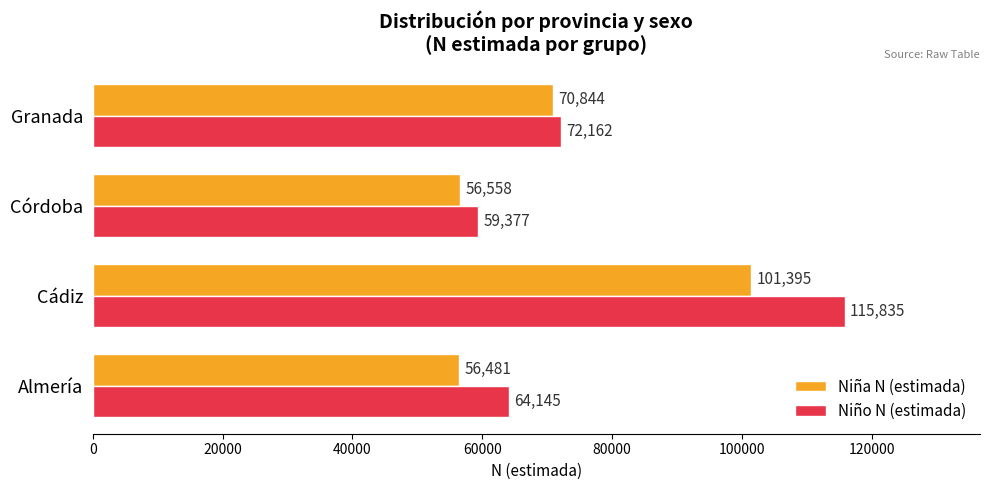

True or false: Niña N (estimada) has a value of 56481 at Almería.

True